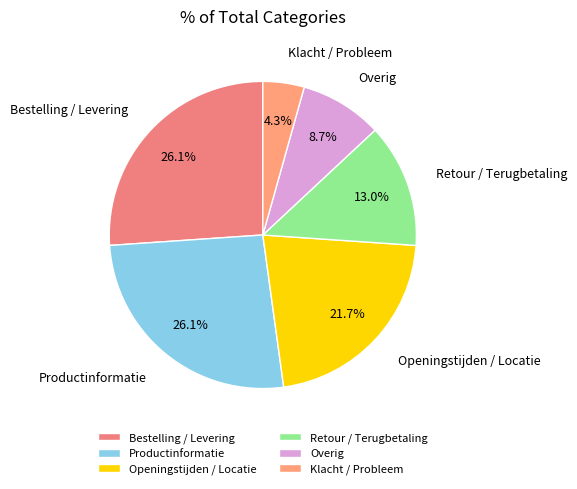

What is the ratio of the value at Overig to the value at Klacht / Probleem?

2.0